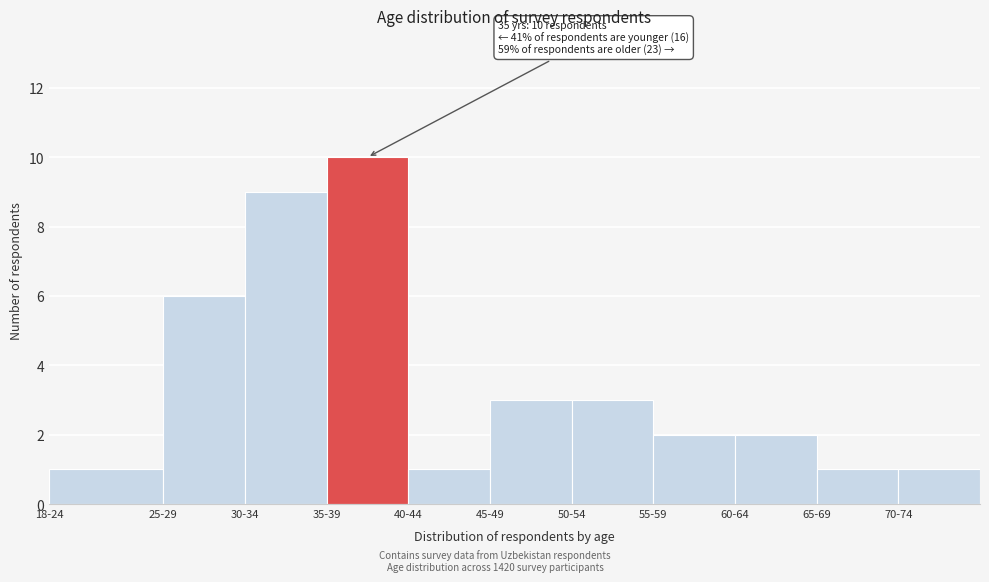

Reading left to right, extract all data points from this chart.

18-24=1	25-29=6	30-34=9	35-39=10	40-44=1	45-49=3	50-54=3	55-59=2	60-64=2	65-69=1	70-74=1